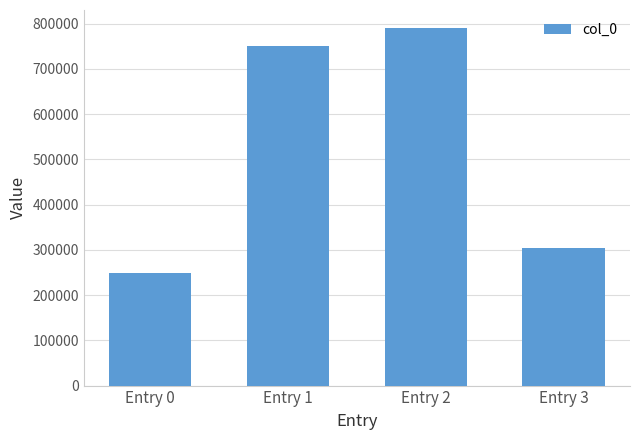

What is the maximum value shown in the chart?

790371